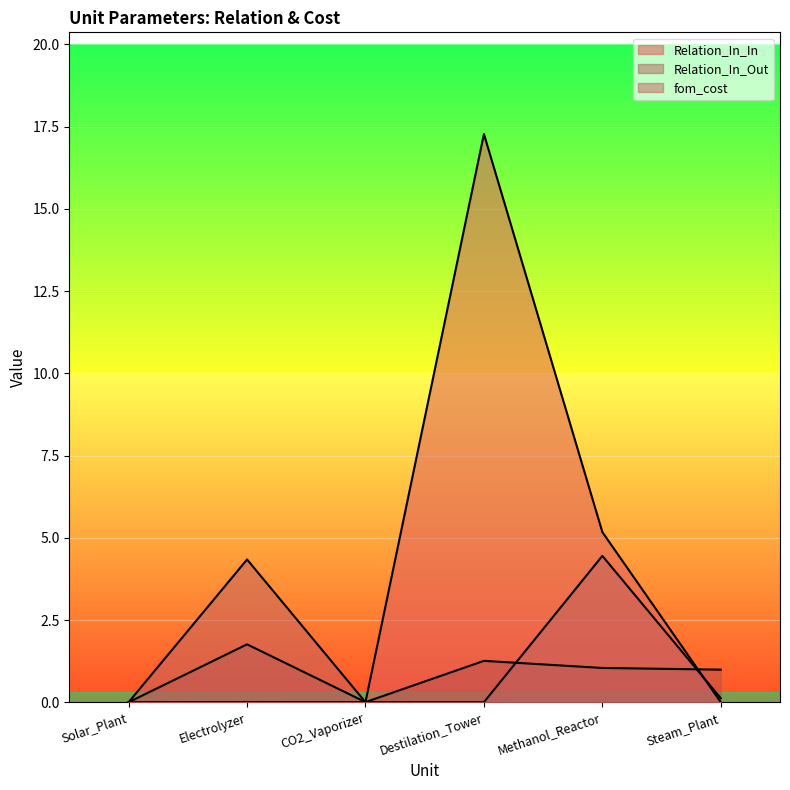

Is it true that Relation_In_In equals 0.0 at Steam_Plant?

False